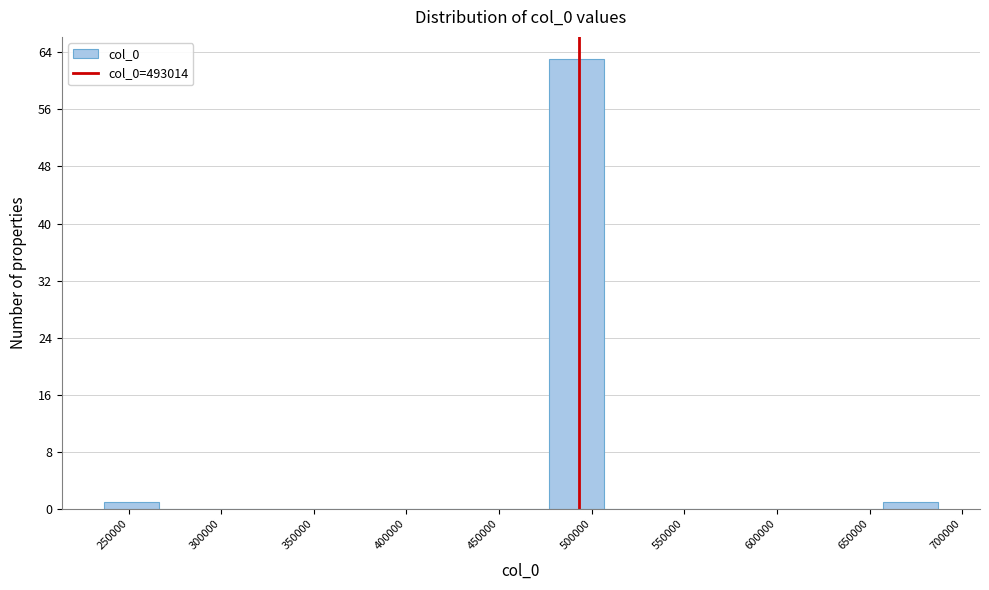

Reading left to right, transcribe this chart: for each bar, give the range it covers on the x-axis and its height. Neither the bar edges nor the heights are printed on the chart, so give them approximately, as read against the axes.

235000 to 265000: 1
265000 to 295000: 0
295000 to 325000: 0
325000 to 355000: 0
355000 to 385000: 0
385000 to 415000: 0
415000 to 445000: 0
445000 to 475000: 0
475000 to 505000: 63
505000 to 535000: 0
535000 to 565000: 0
565000 to 595000: 0
595000 to 625000: 0
625000 to 655000: 0
655000 to 685000: 1